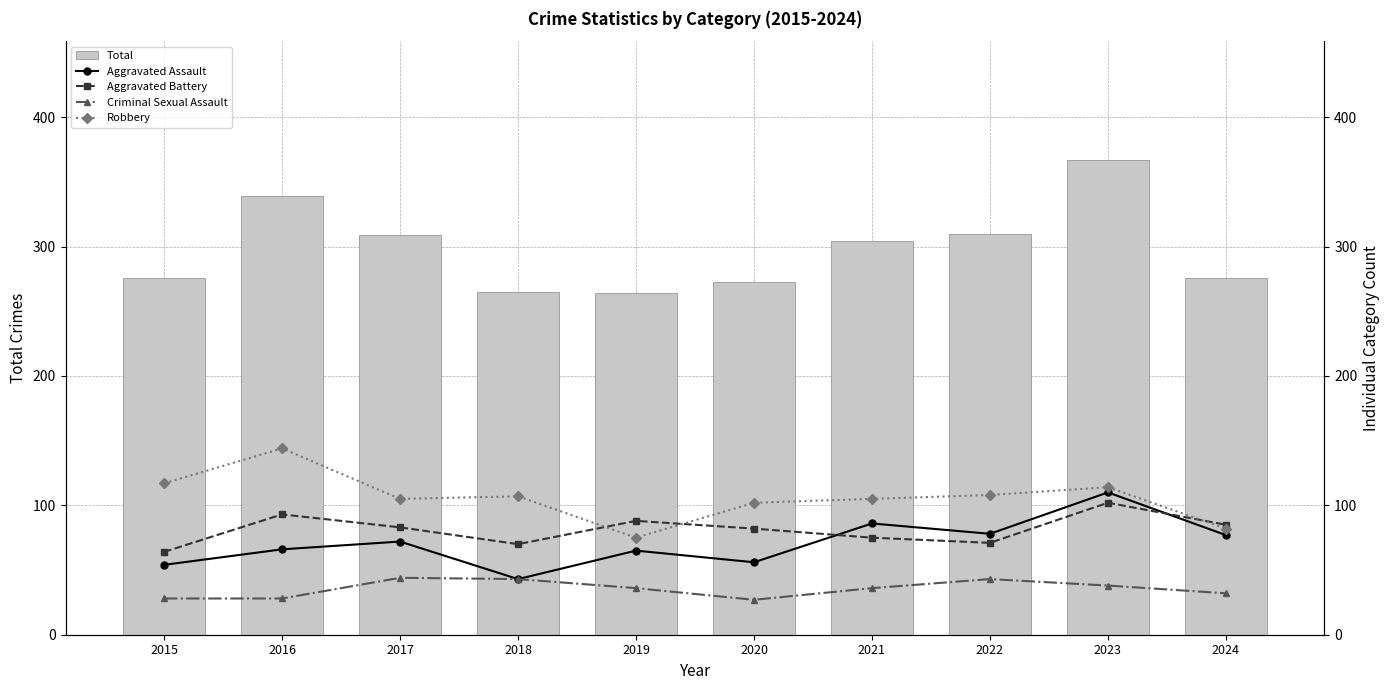

Which series changed the most between 2017 and 2022?

Aggravated Battery